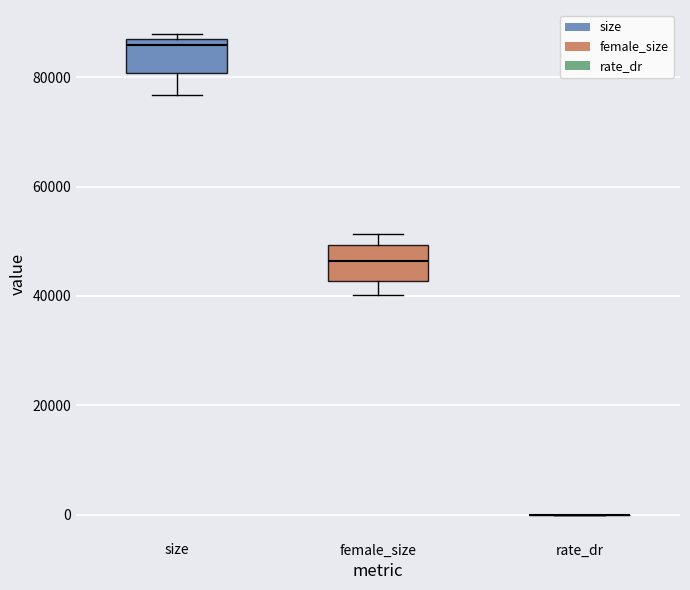

Where is the lower edge of the box for female_size on the y-axis? The values are not printed on the chart, so give them approximately, as read against the axis.

42000